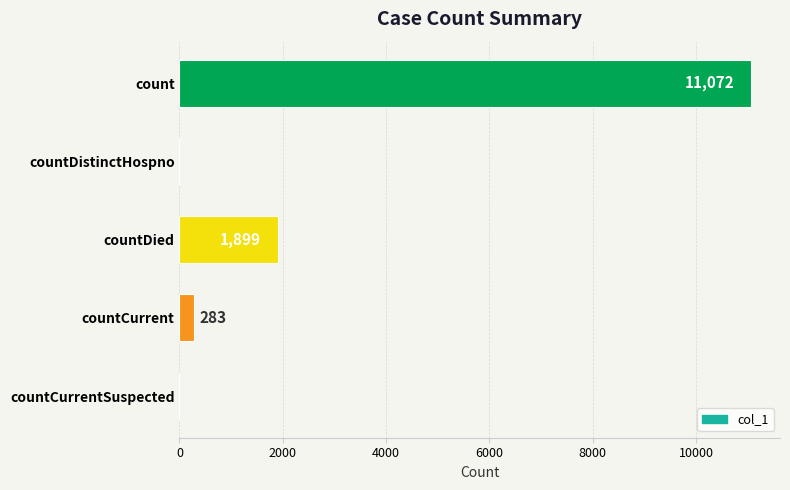

What is the sum of all values?

13254